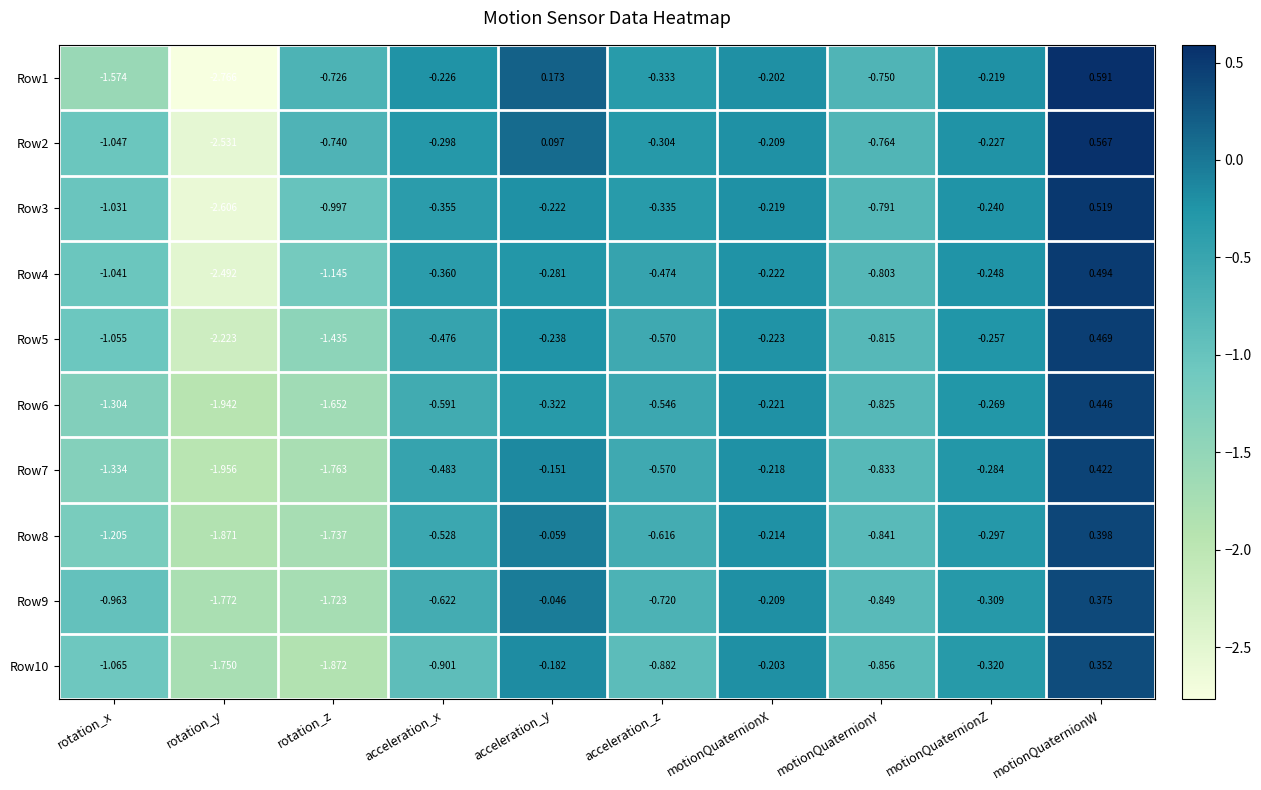

How many categories are shown in the chart?

10